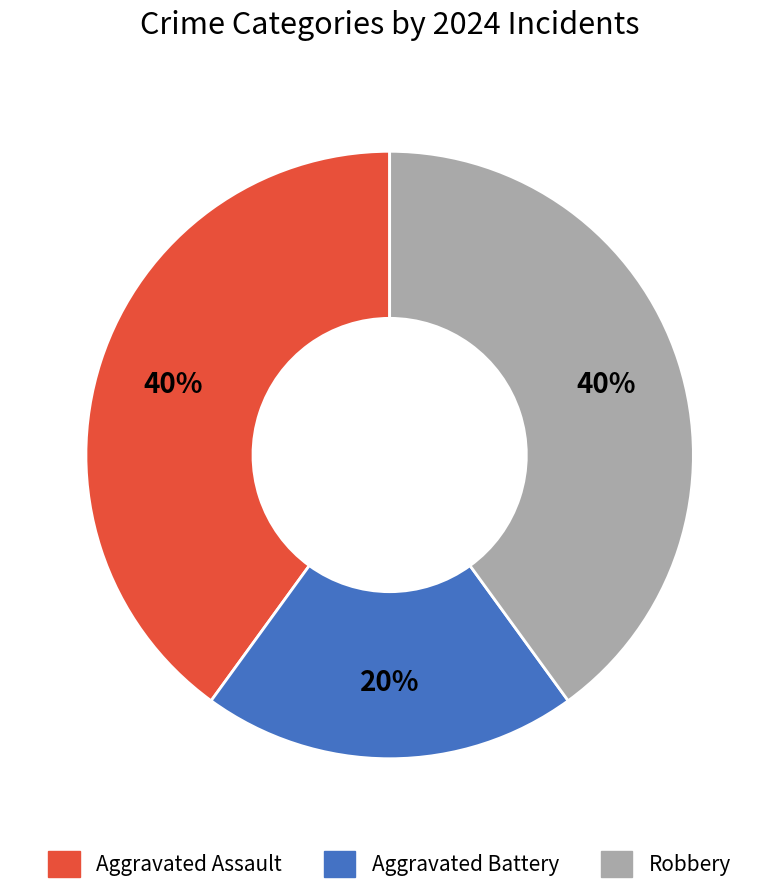

To the nearest percent, what portion does Aggravated Assault represent?

40%